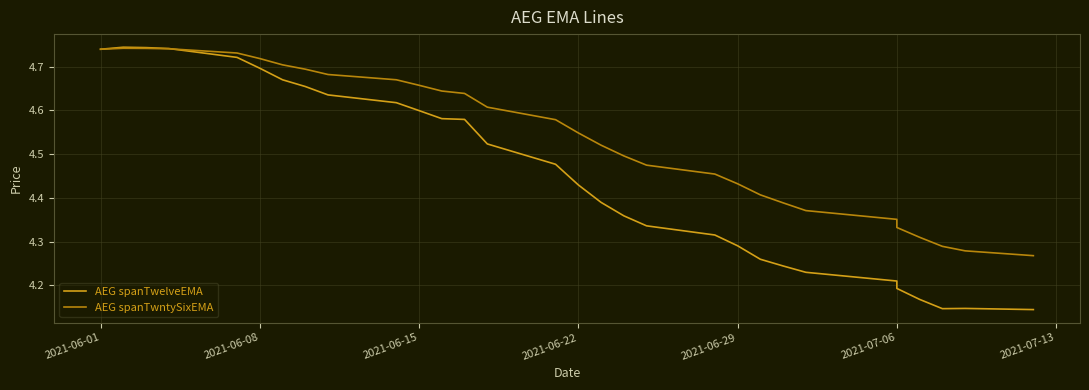

Which series has the largest total across all categories?

AEG spanTwntySixEMA